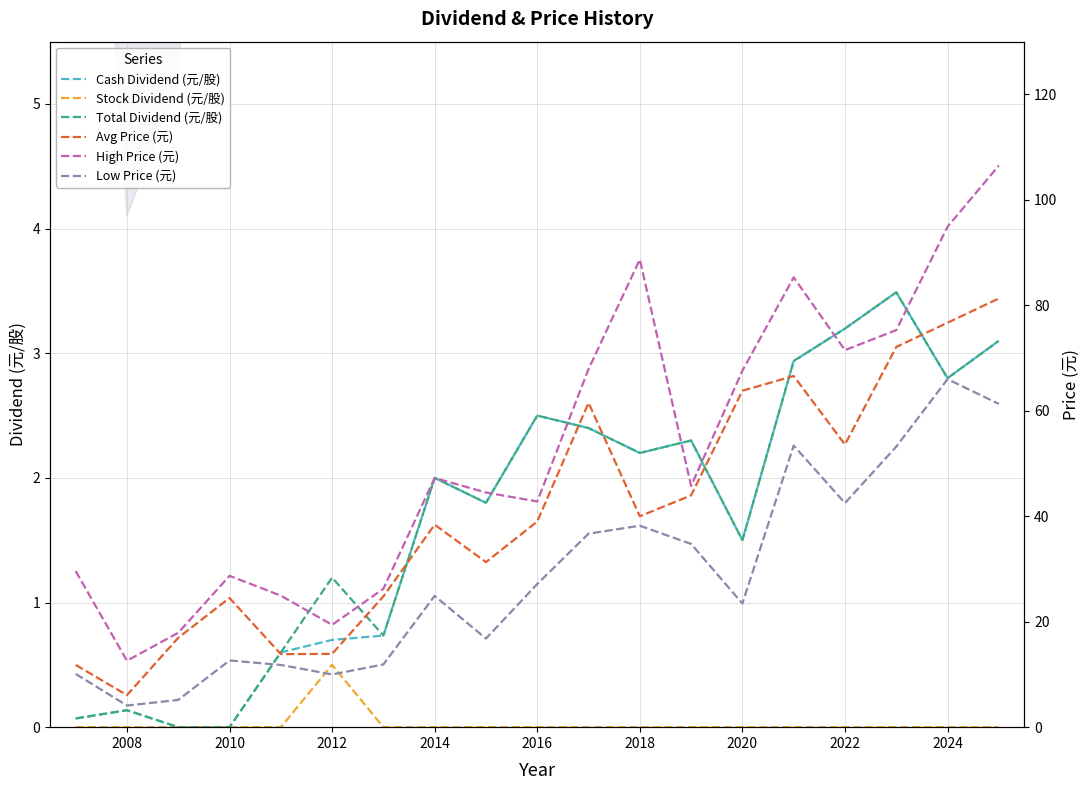

What are all the series names shown in the legend?

Cash Dividend (元/股), Stock Dividend (元/股), Total Dividend (元/股), Avg Price (元), High Price (元), Low Price (元)